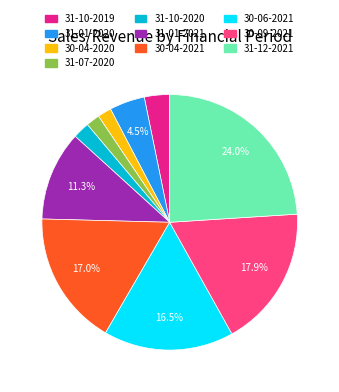

To the nearest percent, what percentage of the pie is 31-12-2021?

24%